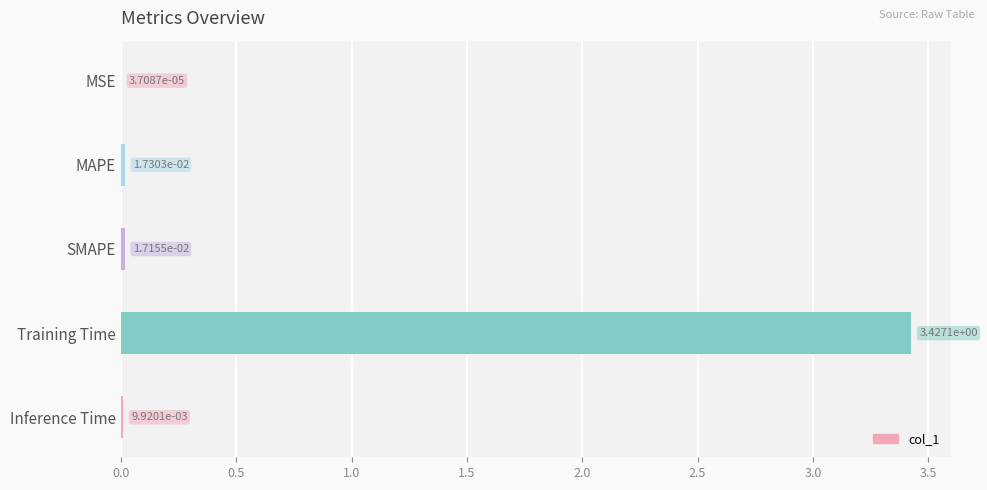

Count the number of categories in the chart.

5